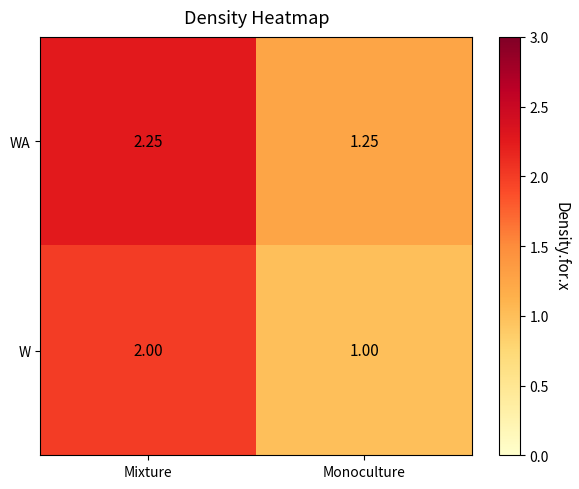

Which series has the largest total across all categories?

WA